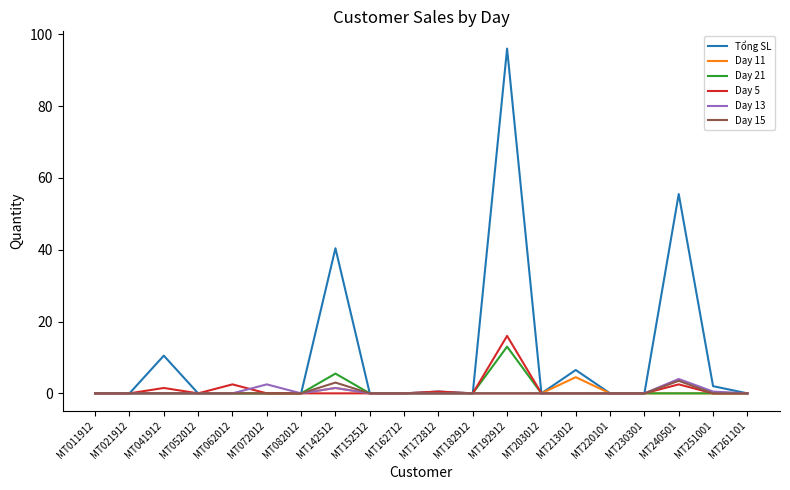

Reading left to right, list all the values displayed in this chart.

Tổng SL: 0.0	0.0	10.5	0.0	0.0	0.0	0.0	40.4	0.0	0.0	0.5	0.0	96.0	0.0	6.5	0.0	0.0	55.5	2.0	0.0
Day 11: 0.0	0.0	0.0	0.0	0.0	0.0	0.0	1.5	0.0	0.0	0.0	0.0	0.0	0.0	4.5	0.0	0.0	0.0	0.0	0.0
Day 21: 0.0	0.0	0.0	0.0	0.0	0.0	0.0	5.5	0.0	0.0	0.0	0.0	13.0	0.0	0.0	0.0	0.0	0.0	0.0	0.0
Day 5: 0.0	0.0	1.5	0.0	2.5	0.0	0.0	0.0	0.0	0.0	0.5	0.0	16.0	0.0	0.0	0.0	0.0	2.5	0.0	0.0
Day 13: 0.0	0.0	0.0	0.0	0.0	2.5	0.0	1.5	0.0	0.0	0.0	0.0	0.0	0.0	0.0	0.0	0.0	4.0	0.5	0.0
Day 15: 0.0	0.0	0.0	0.0	0.0	0.0	0.0	3.0	0.0	0.0	0.0	0.0	0.0	0.0	0.0	0.0	0.0	3.5	0.0	0.0